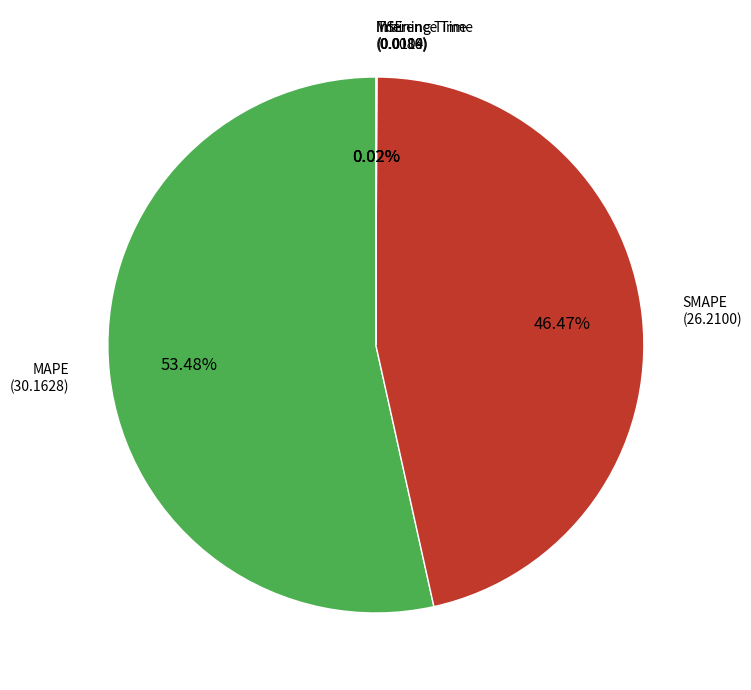

Does any single category account for the majority?

Yes